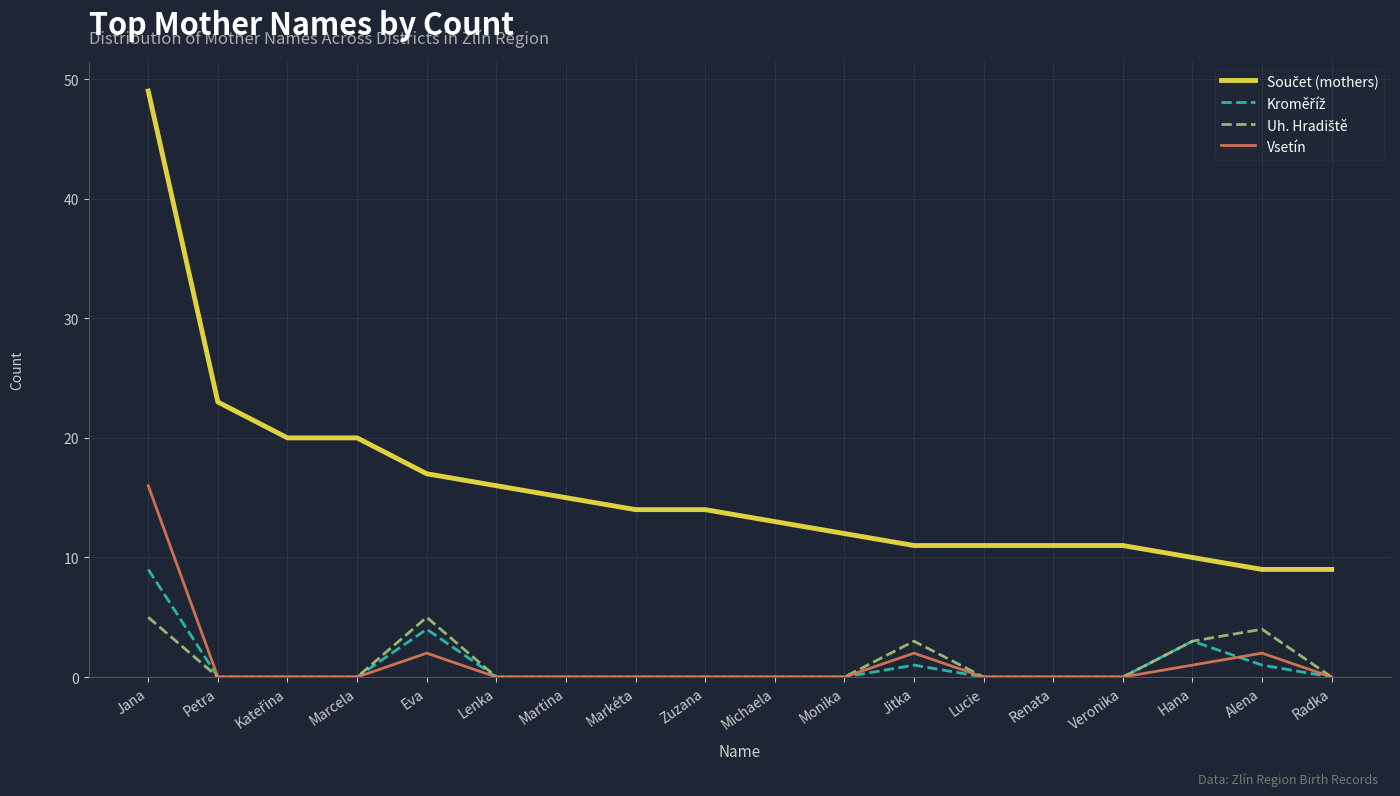

What is the total value across all series at Petra?

23